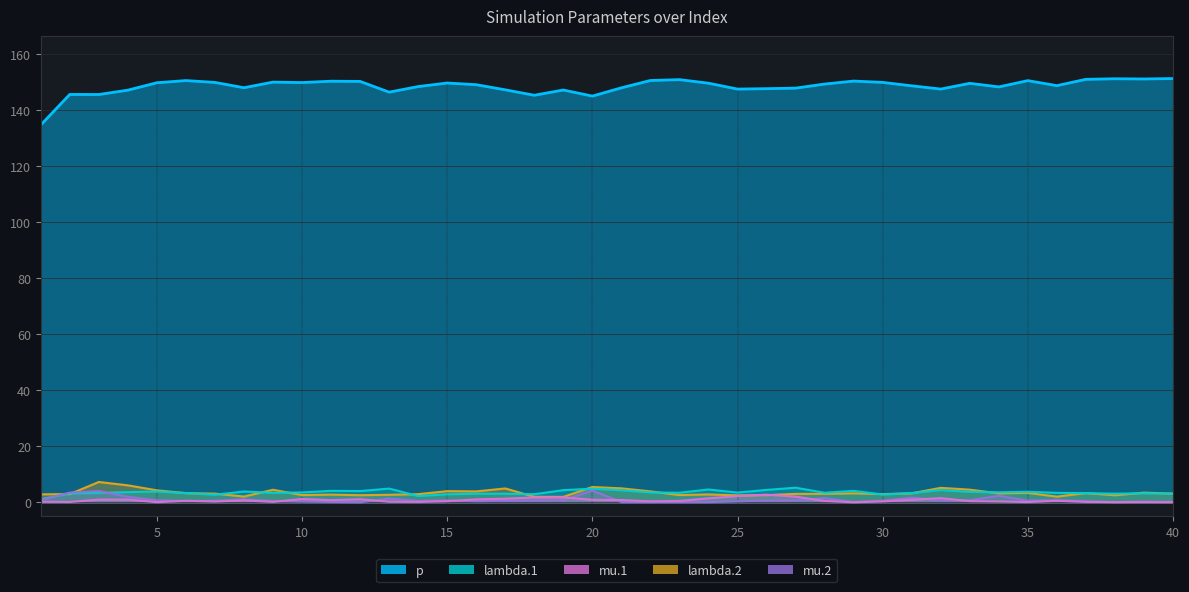

Count the number of data series in this chart.

5